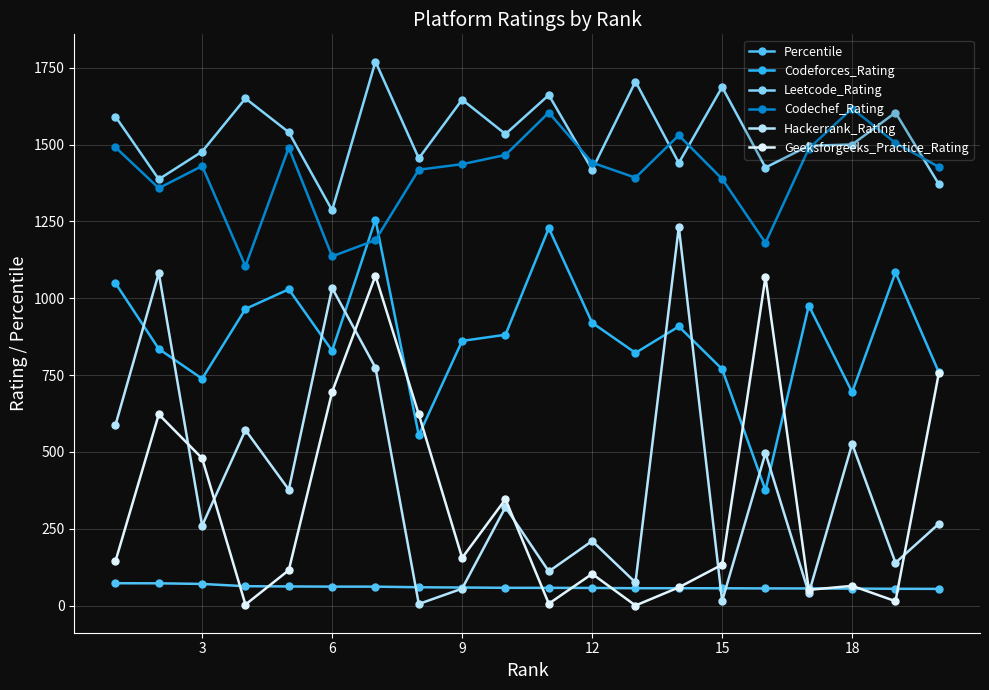

How many interior local peaks does the Hackerrank_Rating series have?

8